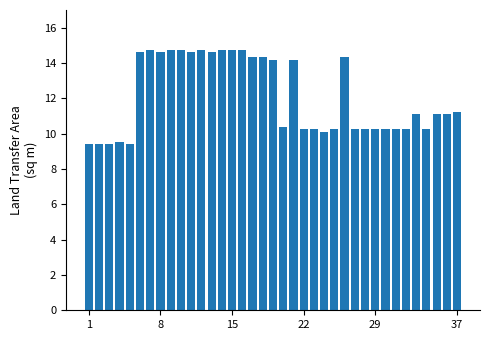

What is the maximum value shown in the chart?

14.8